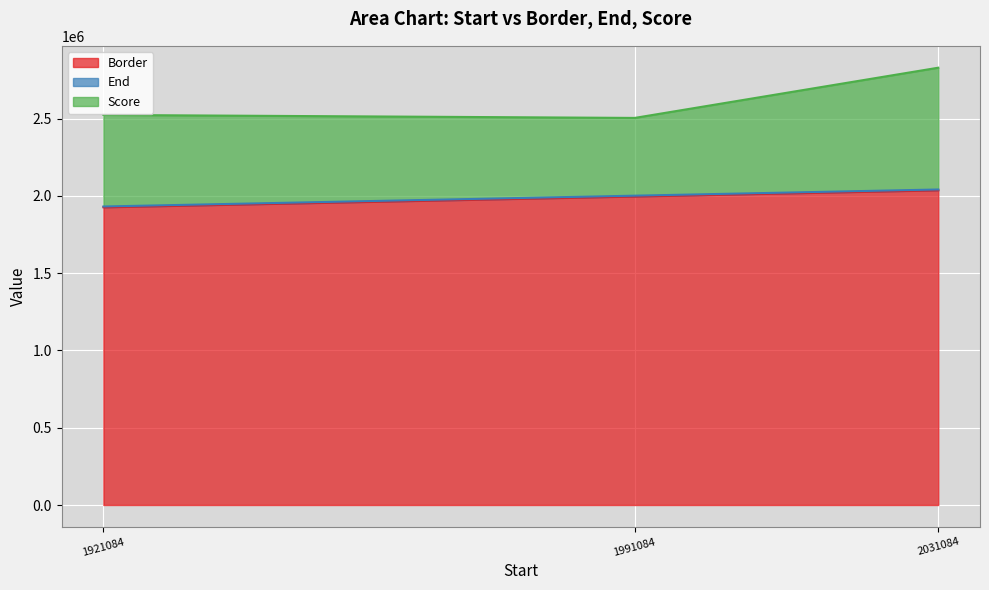

Is it true that Border equals 499016.8 at 1991084?

False